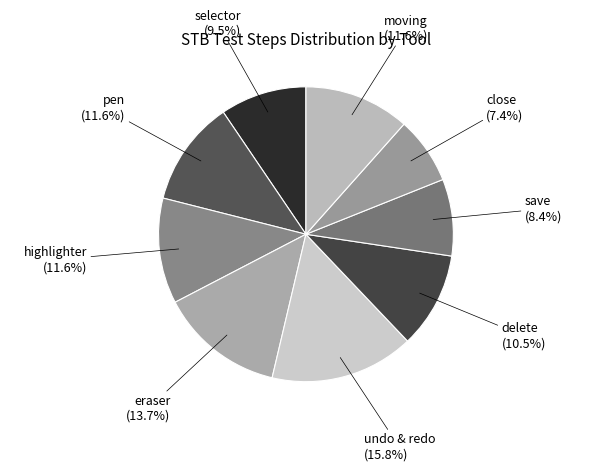

Combined, do highlighter and delete account for over 50%?

No